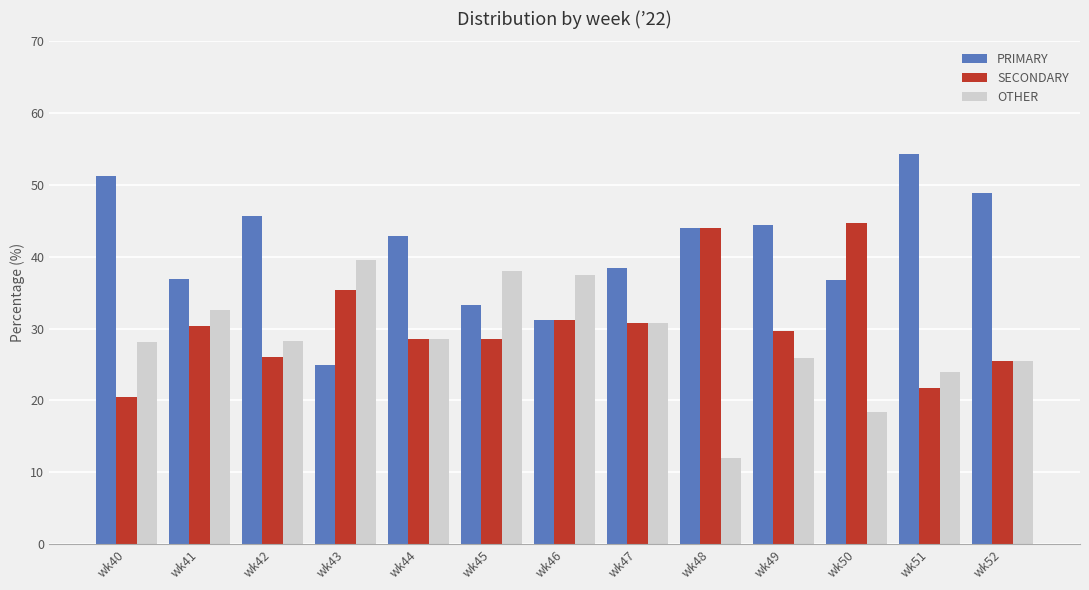

What is the total value across all series at wk47?

100.0